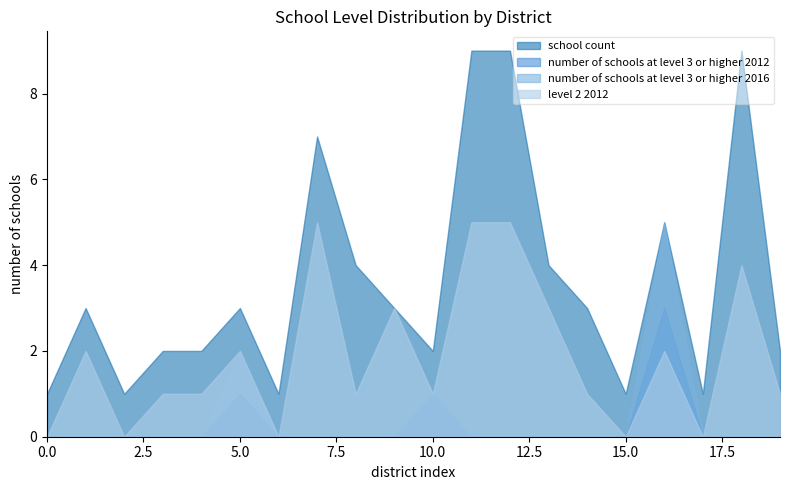

Rank the series by their maximum value, from highest to lowest.

school count, number of schools at level 3 or higher 2016, level 2 2012, number of schools at level 3 or higher 2012